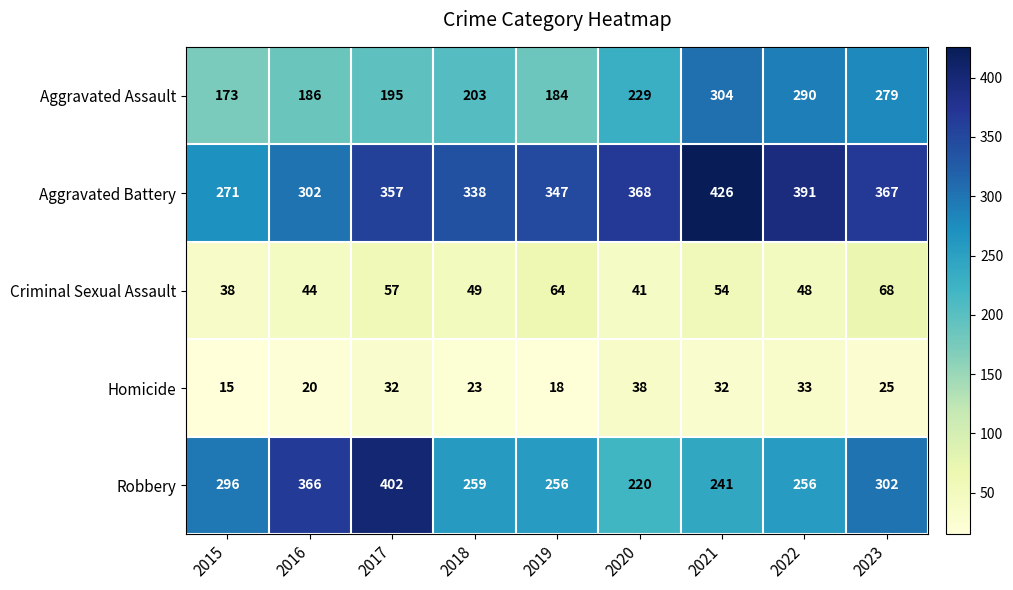

What is the difference between the Aggravated Battery values at 2017 and 2016?

55